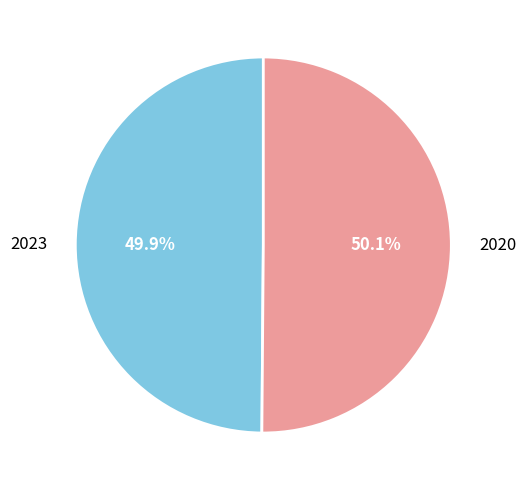

What is the ratio of the value at 2020 to the value at 2023?

1.0